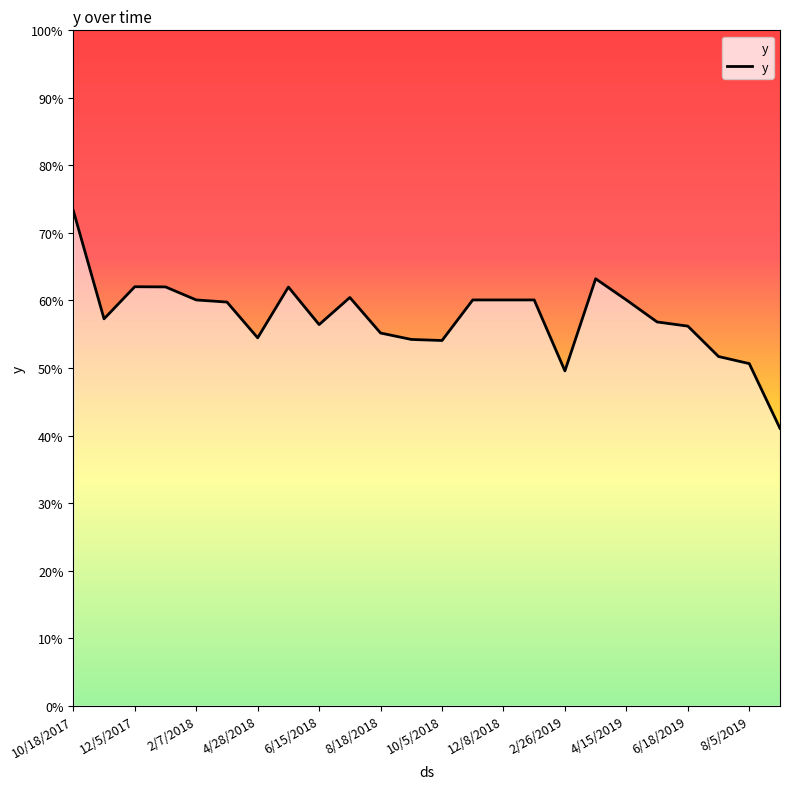

Where is the data nearest to the value 0?

23